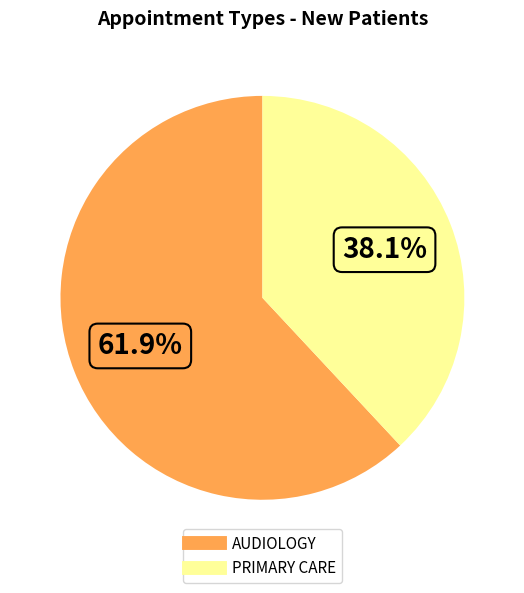

Is AUDIOLOGY the majority of the pie?

Yes